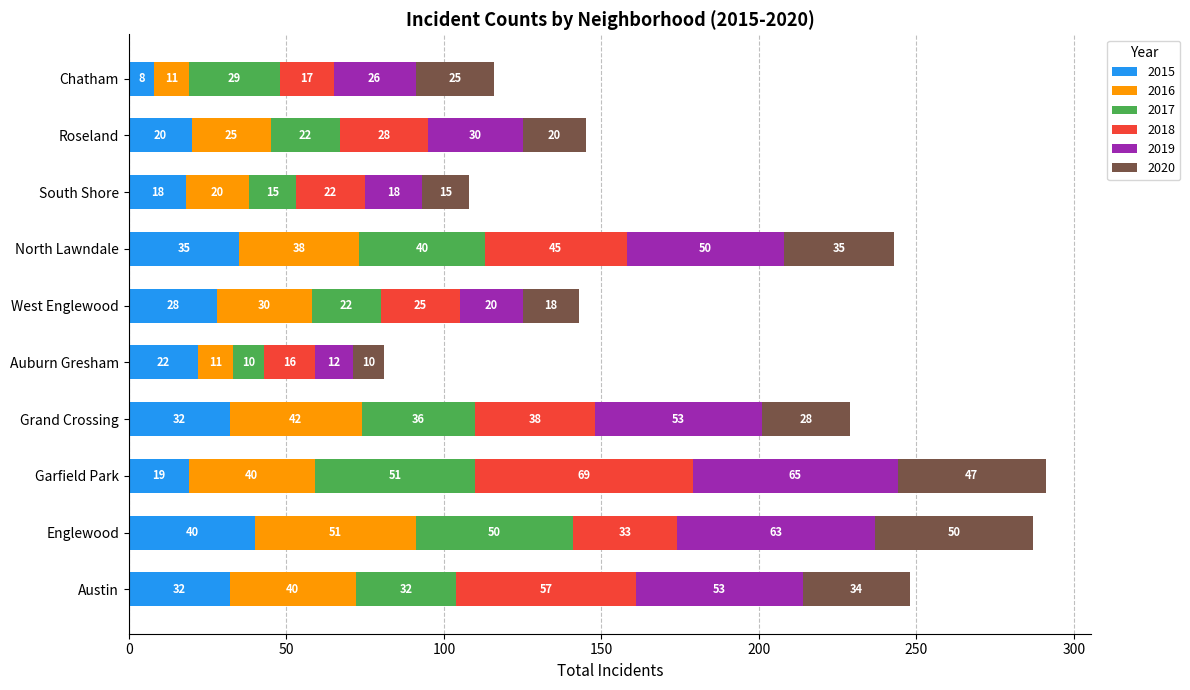

Read the 2015 value at Garfield Park.

19